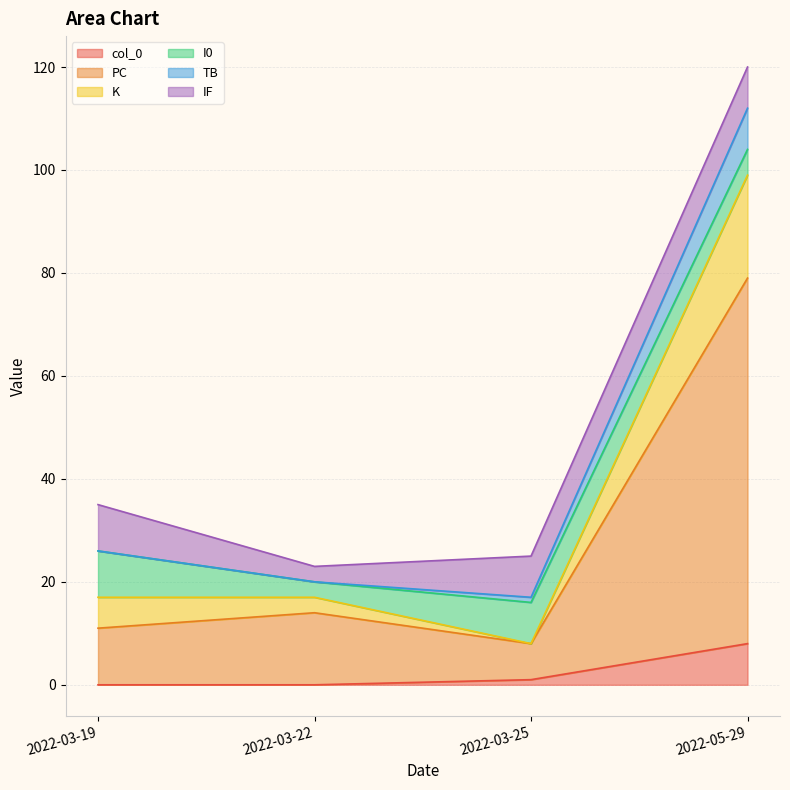

How many data points in TB are less than 26?

2